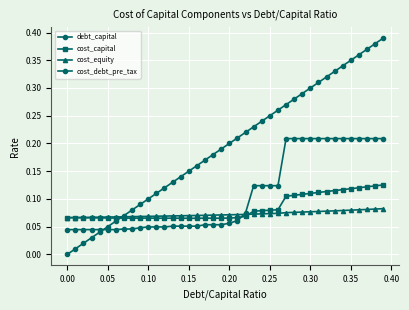

Does the chart have visible grid lines?

Yes